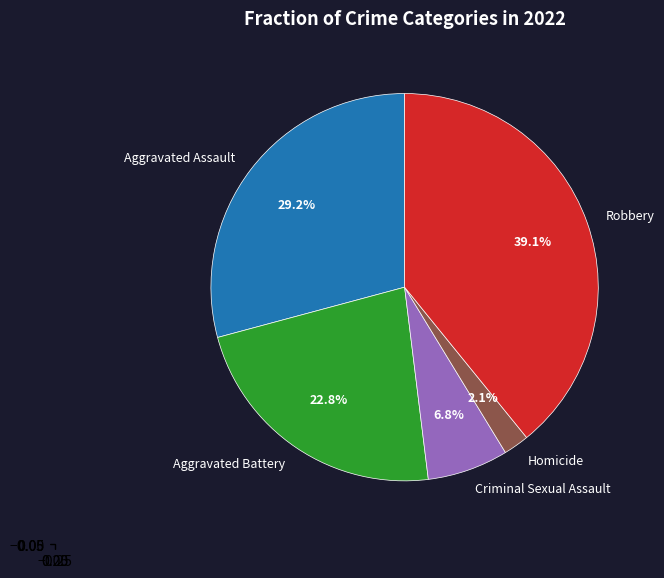

The Criminal Sexual Assault slice represents 21% of the pie. True or false?

False